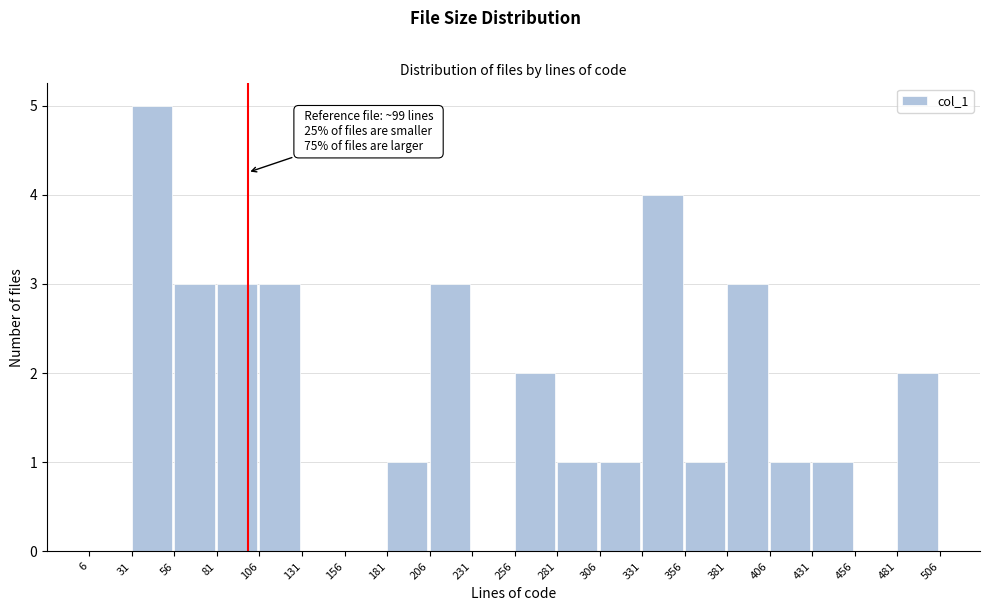

Over which range of the x-axis is the bar tallest?

31 to 56